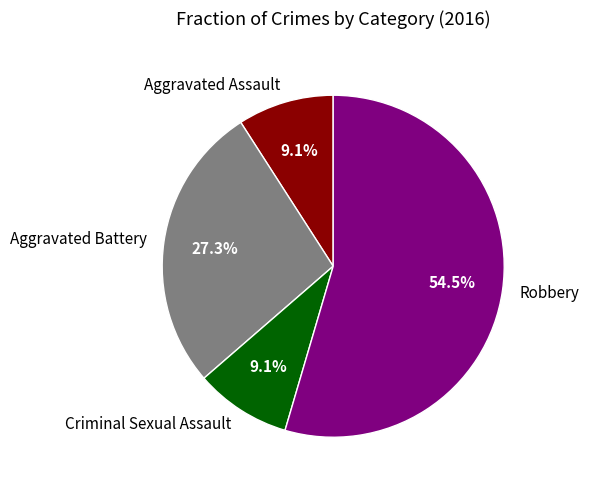

The Aggravated Assault slice represents 22% of the pie. True or false?

False